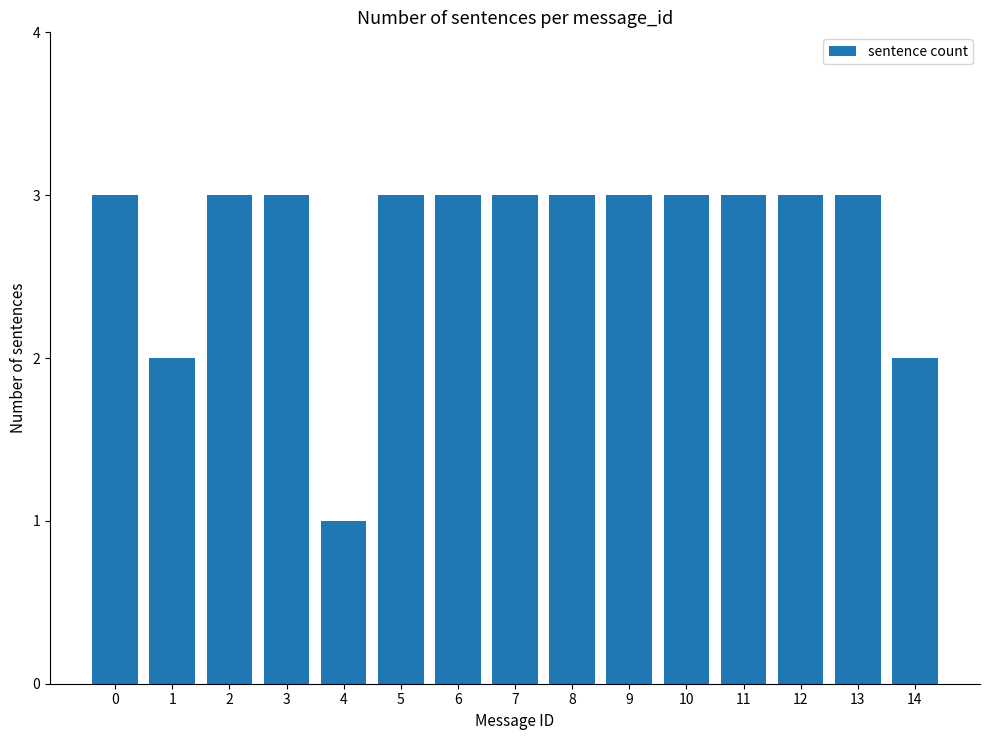

Reading right to left, transcribe all the data shown in this chart.

14=2	13=3	12=3	11=3	10=3	9=3	8=3	7=3	6=3	5=3	4=1	3=3	2=3	1=2	0=3